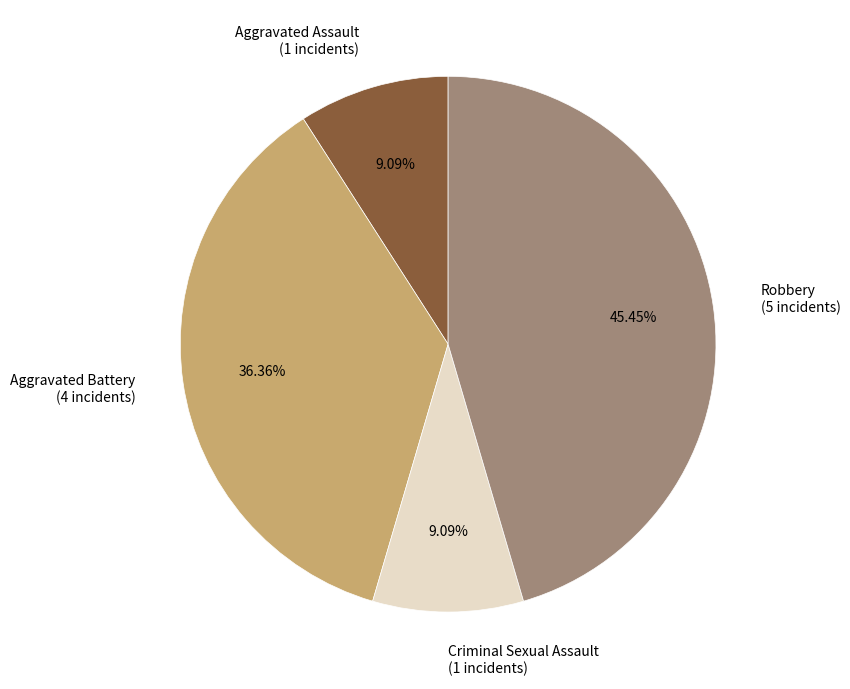

Approximately how many times larger is the value at Aggravated Battery (4 incidents) compared to Aggravated Assault (1 incidents)?

4.0